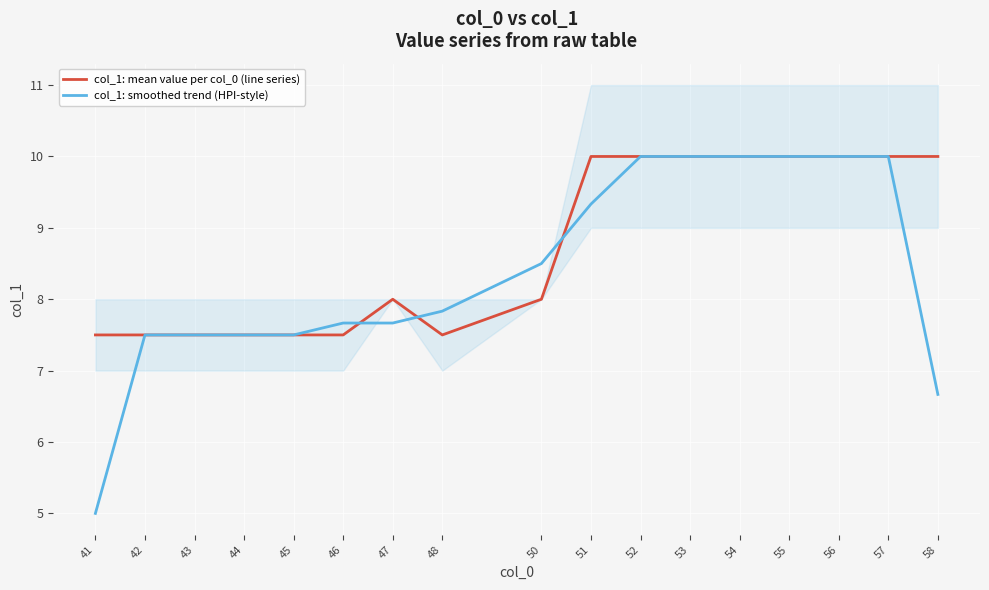

What is the difference between the second highest and second lowest values in the col_1: mean value per col_0 (line series) series?

2.5